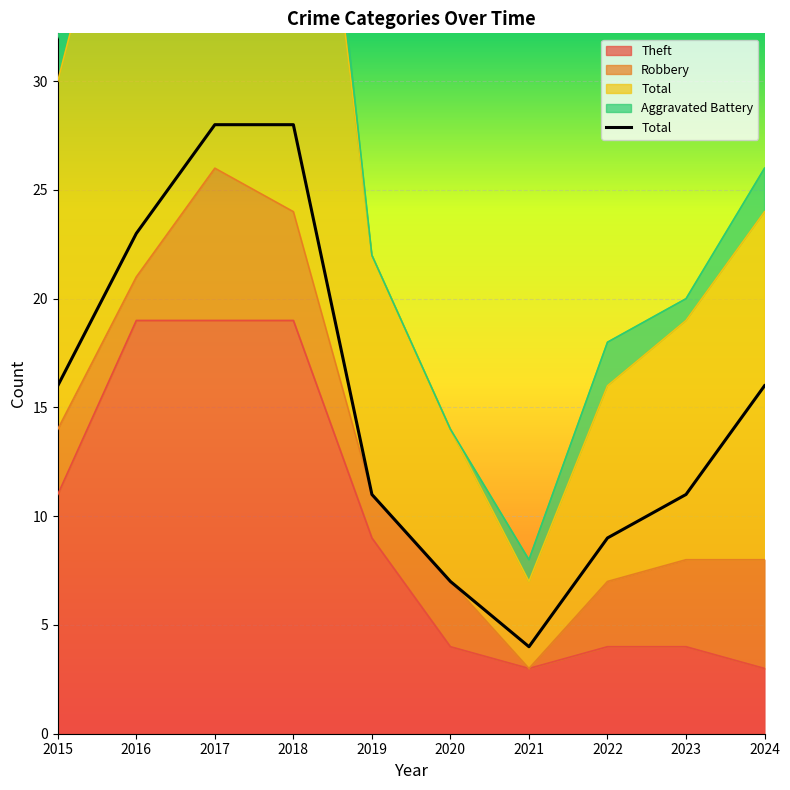

Between 2017 and 2023, which is larger?

2017